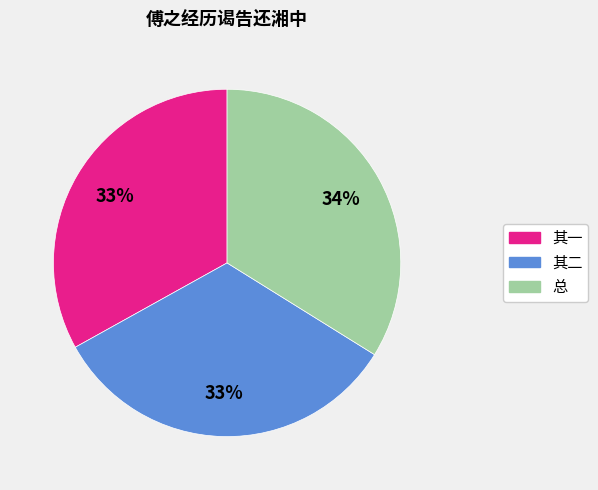

How many segments does this pie chart have?

3